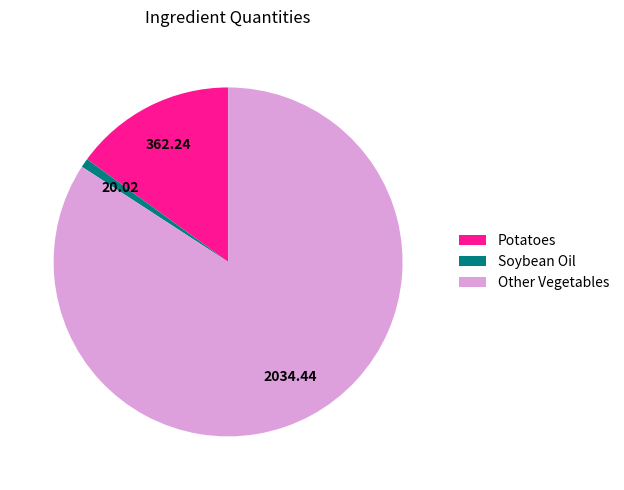

Do Potatoes and Other Vegetables together represent more than half of the pie?

Yes